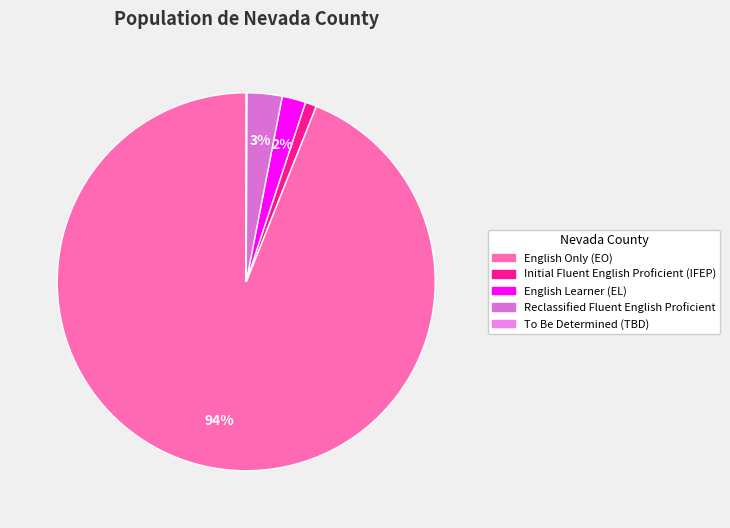

What is the majority slice?

English Only (EO)